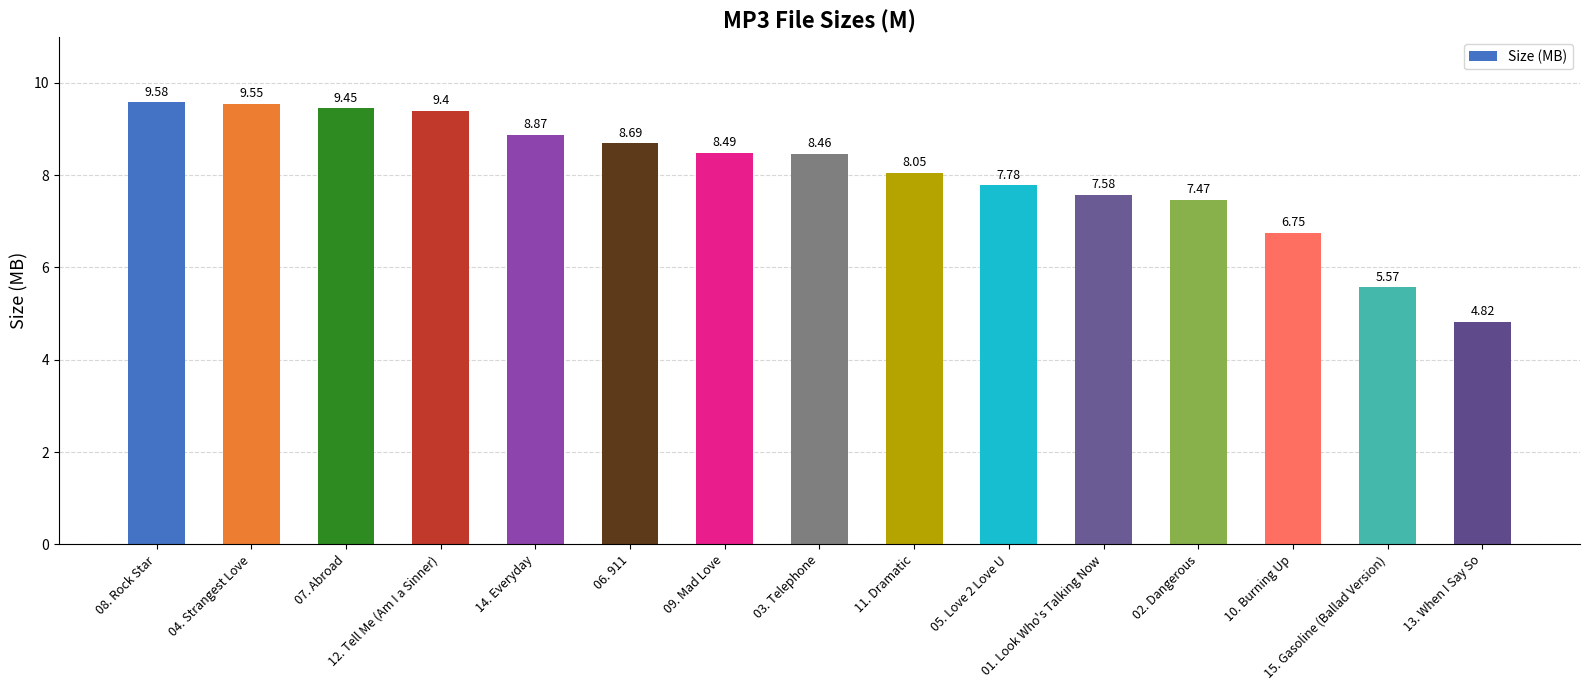

At which category does the chart reach its minimum across all series?

13. When I Say So